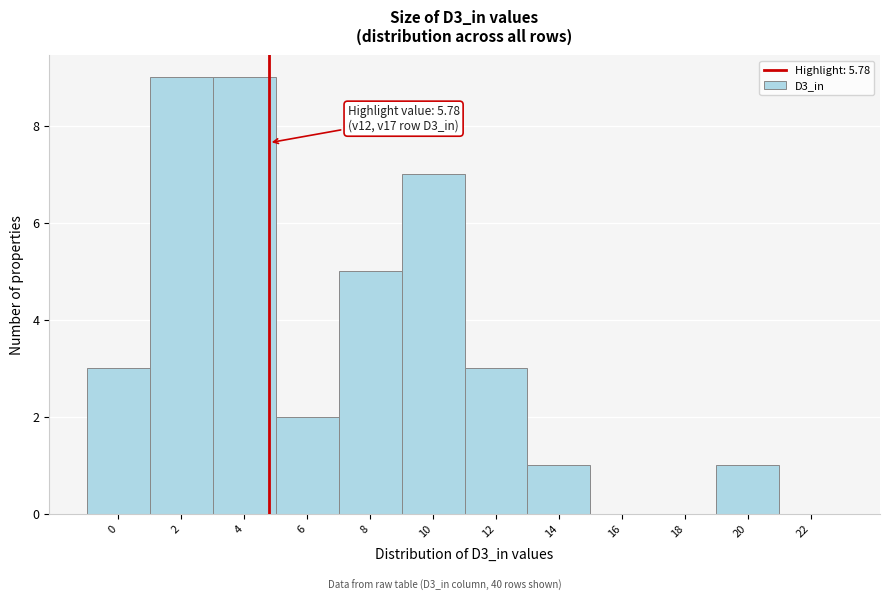

Reading left to right, what are all the values shown in this chart?

0=3	2=9	4=9	6=2	8=5	10=7	12=3	14=1	16=0	18=0	20=1	22=0